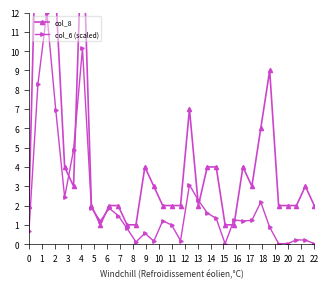

What is the maximum value for col_6 (scaled)?

12.0